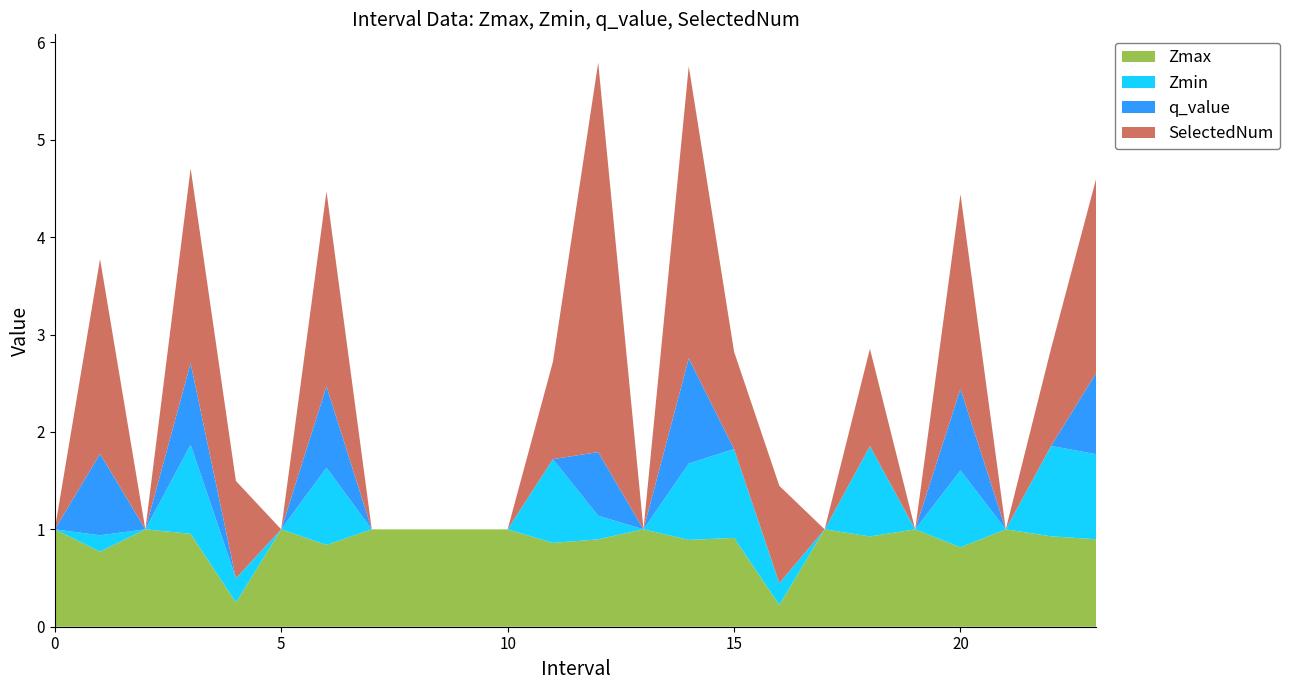

Reading right to left, extract all data points from this chart.

Zmax: 0.9	0.9	1.0	0.8	1.0	0.9	1.0	0.2	0.9	0.9	1.0	0.9	0.9	1.0	1.0	1.0	1.0	0.8	1.0	0.2	1.0	1.0	0.8	1.0
Zmin: 0.9	0.9	0.0	0.8	0.0	0.9	0.0	0.2	0.9	0.8	0.0	0.2	0.9	0.0	0.0	0.0	0.0	0.8	0.0	0.2	0.9	0.0	0.2	0.0
q_value: 0.8	0.0	0.0	0.8	0.0	0.0	0.0	0.0	0.0	1.1	0.0	0.7	0.0	0.0	0.0	0.0	0.0	0.8	0.0	0.0	0.8	0.0	0.8	0.0
SelectedNum: 2.0	1.0	0.0	2.0	0.0	1.0	0.0	1.0	1.0	3.0	0.0	4.0	1.0	0.0	0.0	0.0	0.0	2.0	0.0	1.0	2.0	0.0	2.0	0.0